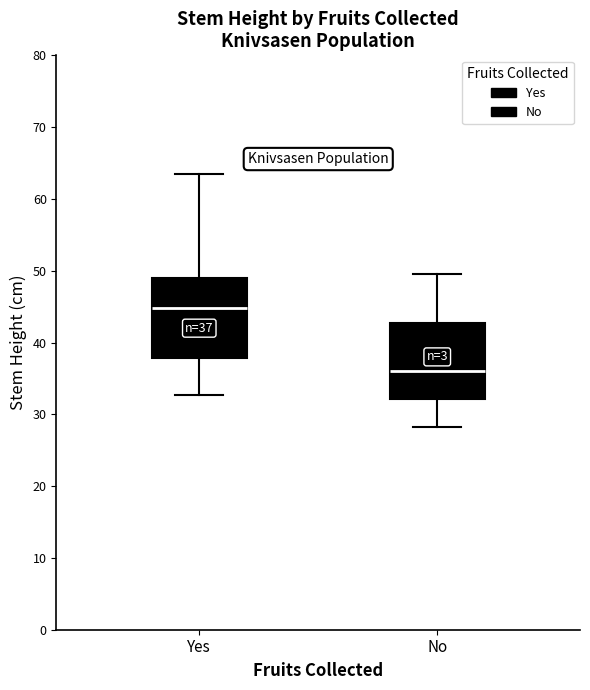

Which box has the lowest median line?

No